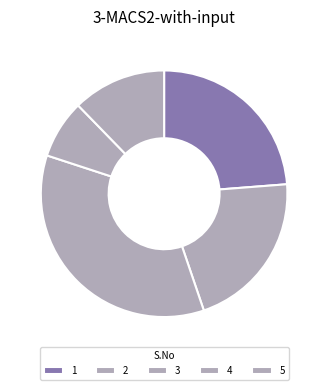

Which category has the smallest portion of the pie?

4